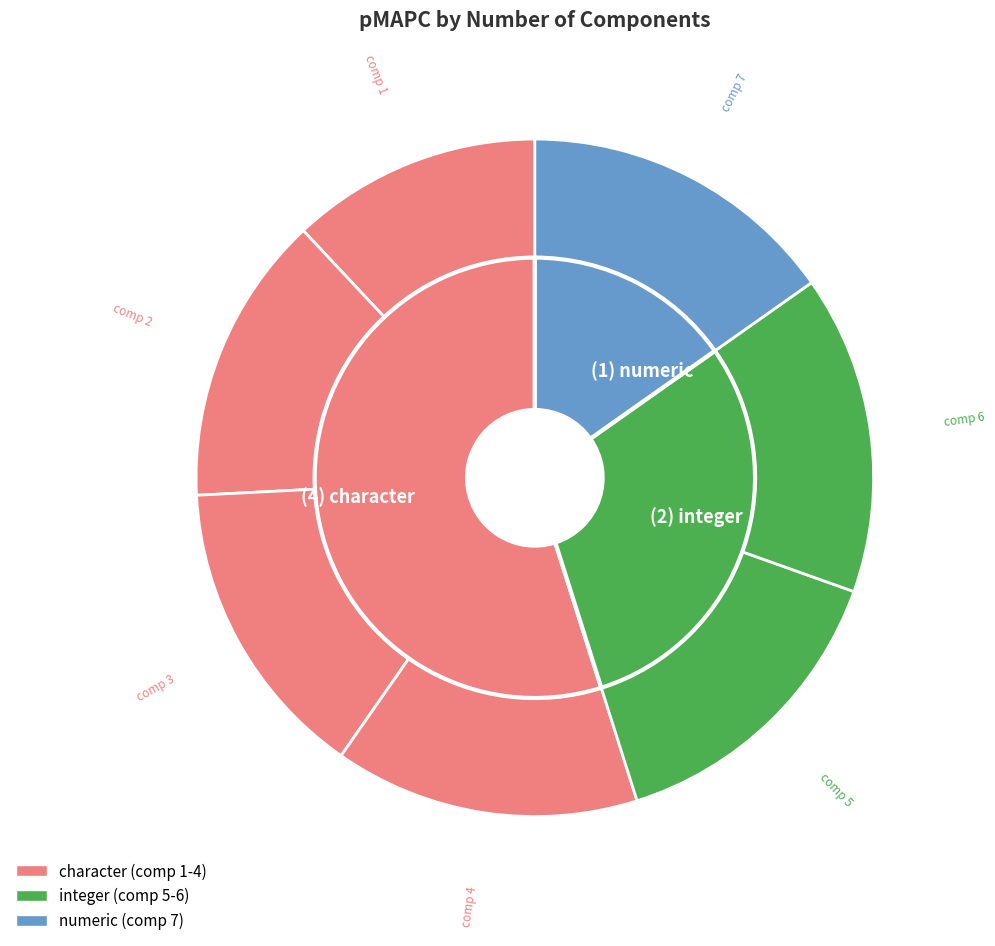

How many segments does this pie chart have?

7